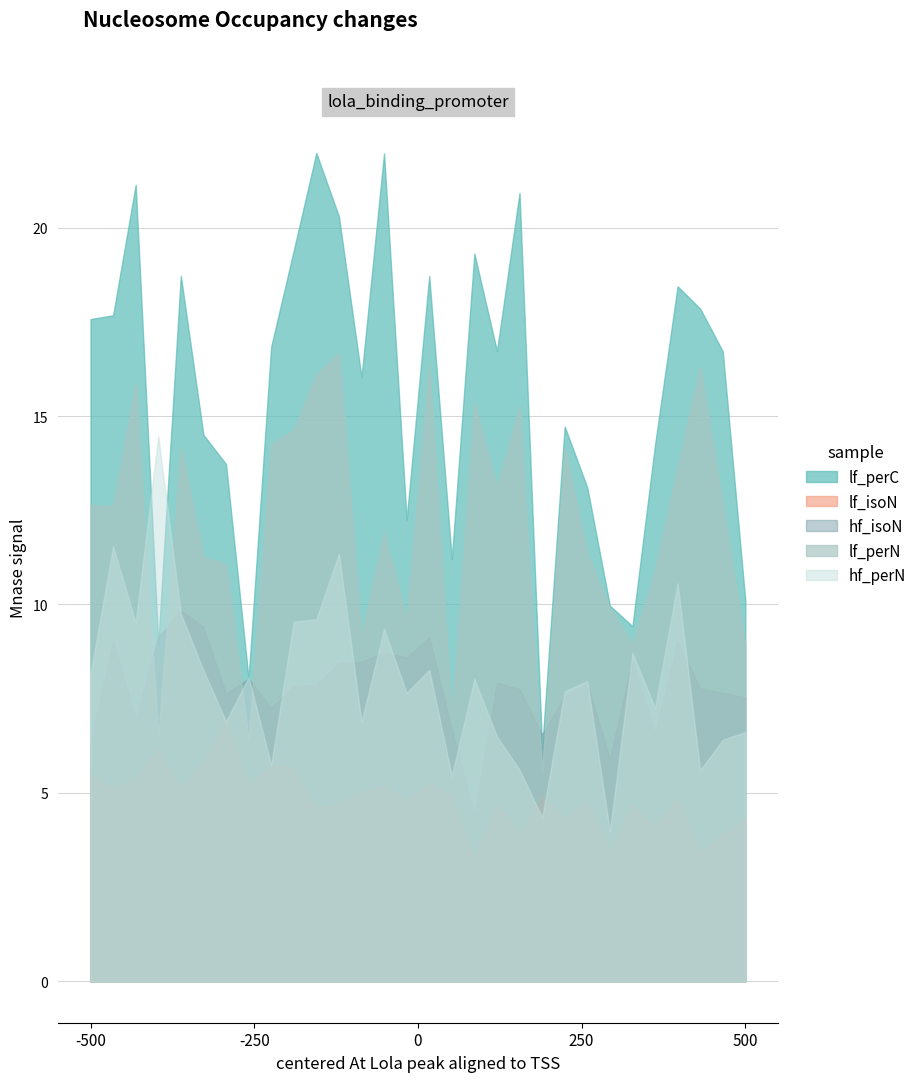

What is the sum of the lf_perC values at 22 and 30?

24.8